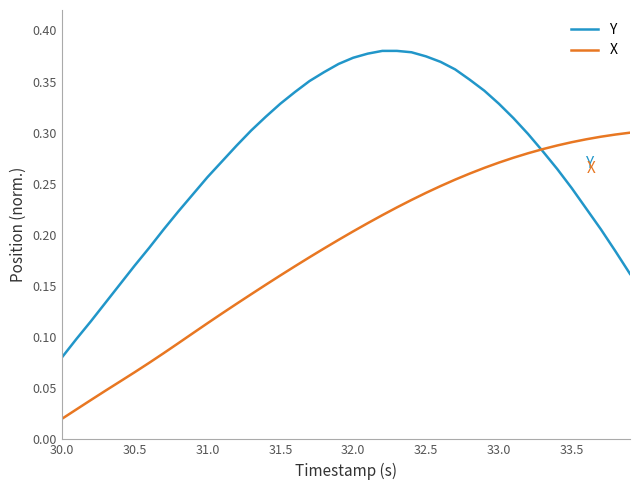

Which series has the largest range (max minus min)?

Y